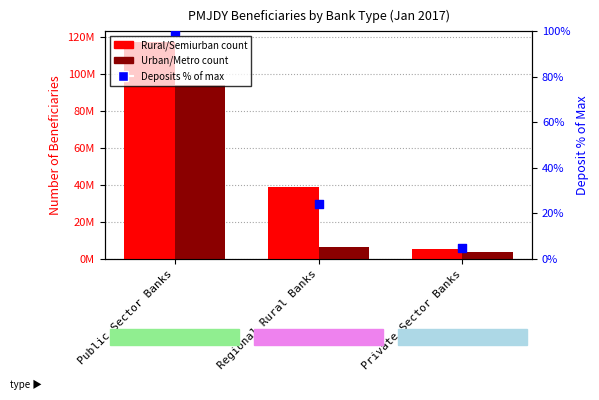

Which series contains the highest Y value?

Rural/Semiurban Beneficiaries